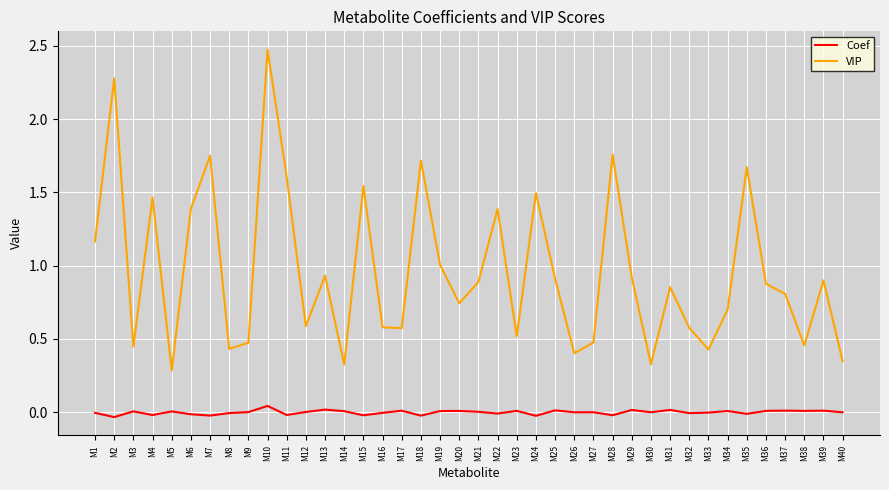

Which series has the largest total across all categories?

VIP